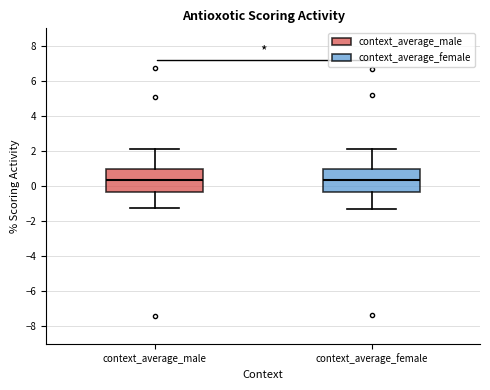

Where does the upper whisker of the box for context_average_male end on the y-axis? The values are not printed on the chart, so give them approximately, as read against the axis.

2.0